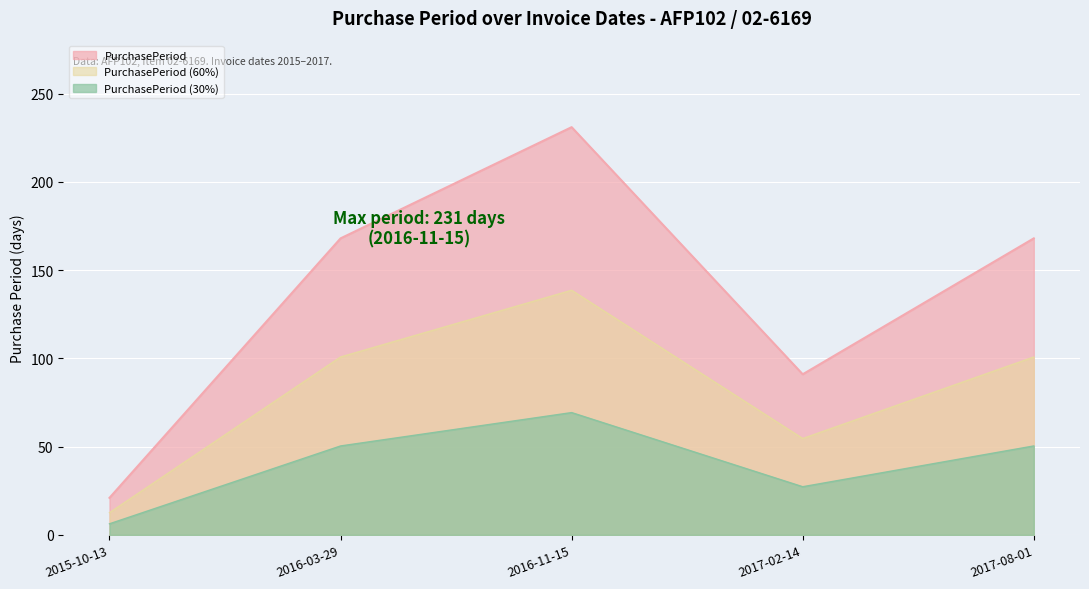

True or false: there are more than 2 points higher than both neighbors.

False